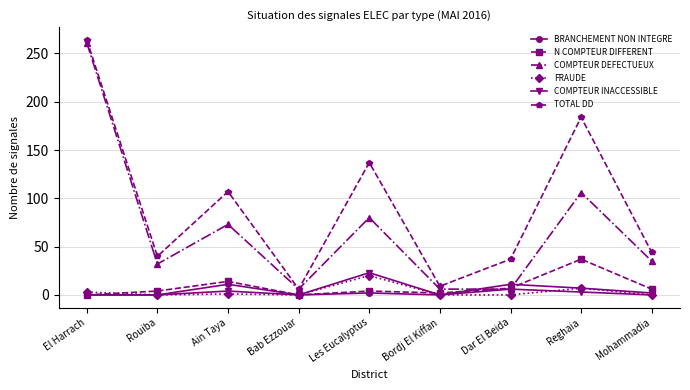

Which series changed the most between Les Eucalyptus and Bordj El Kiffan?

TOTAL DD